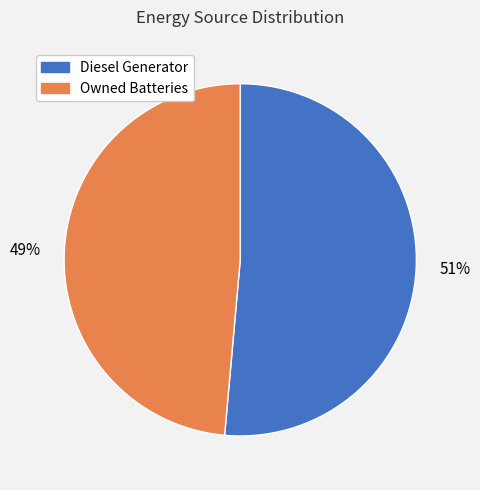

To the nearest percent, what is the average slice percentage?

50%